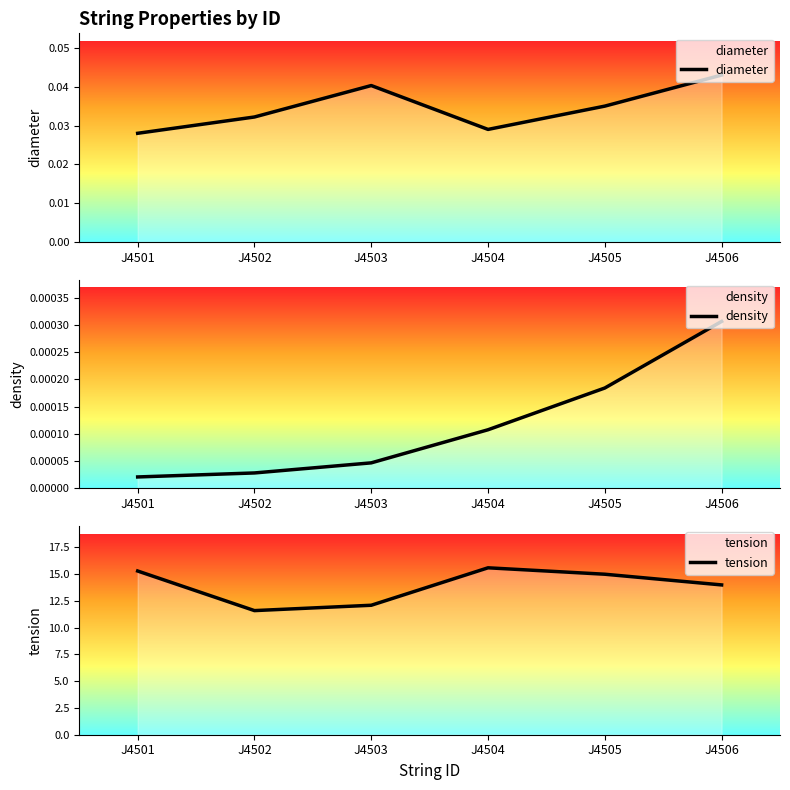

How many lines are shown in the chart?

3